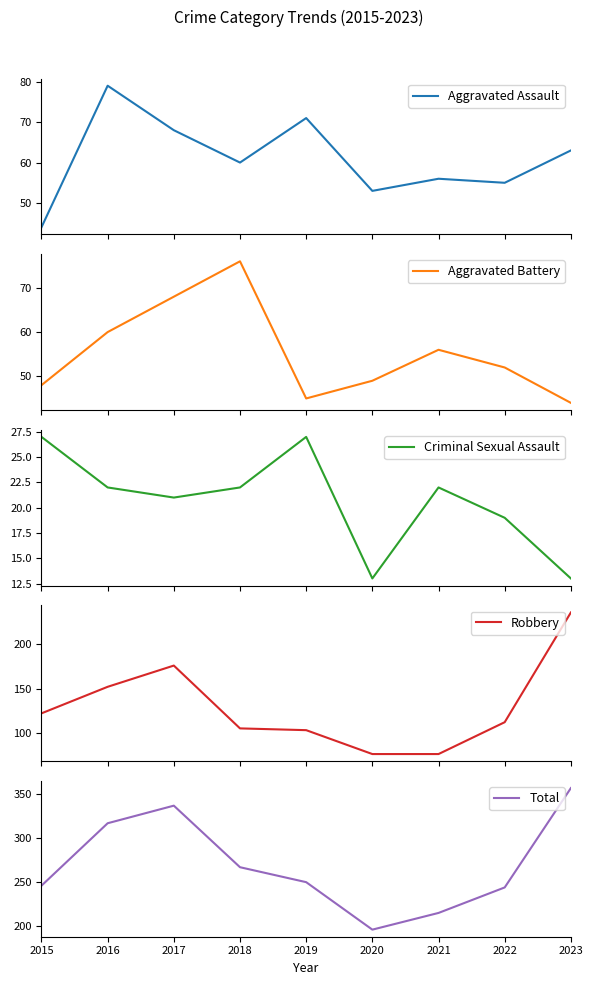

Is the value of Aggravated Battery at 2023 greater than the value of Aggravated Assault at 2016?

No